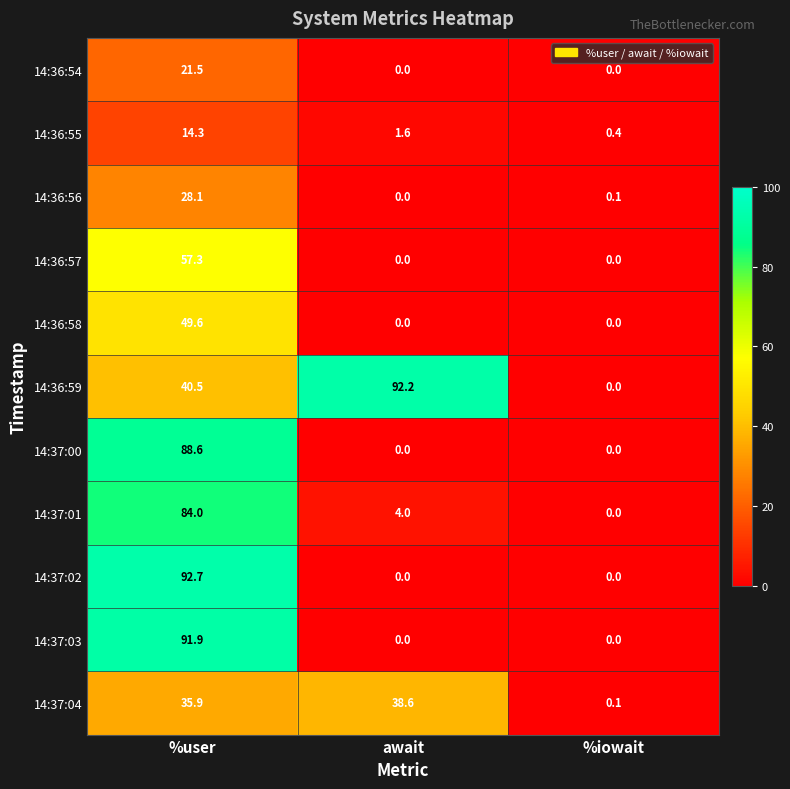

Rank the series by their maximum value, from highest to lowest.

14:37:02, 14:36:59, 14:37:03, 14:37:00, 14:37:01, 14:36:57, 14:36:58, 14:37:04, 14:36:56, 14:36:54, 14:36:55